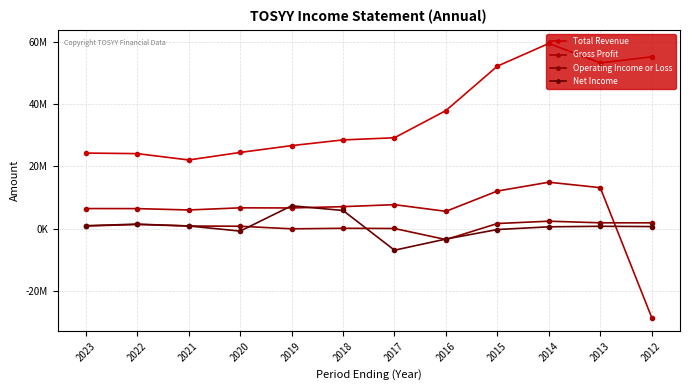

What is the difference between the maximum and minimum values in the Total Revenue series?

37423700